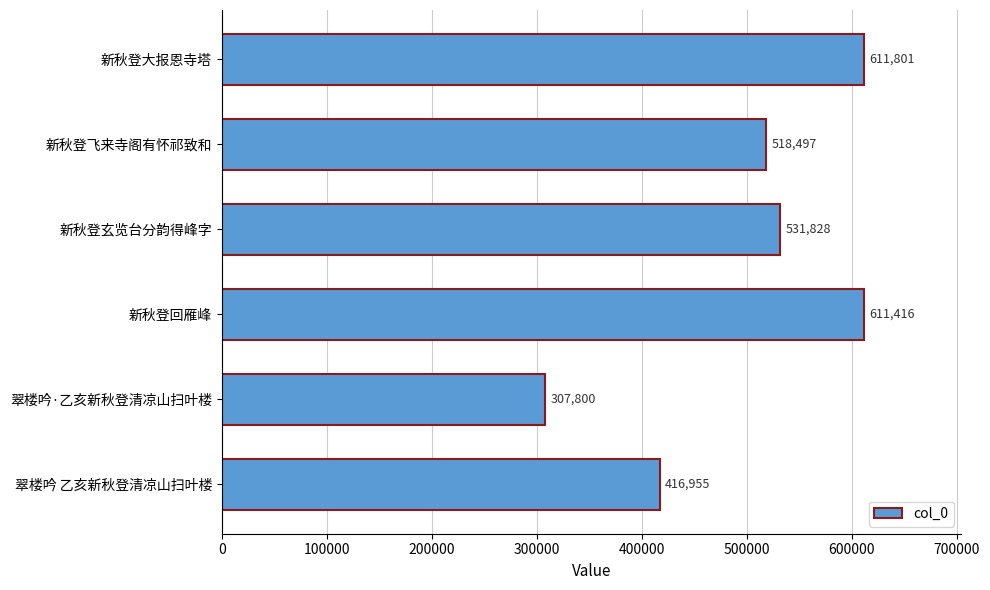

Rank the categories by value from lowest to highest.

翠楼吟·乙亥新秋登清凉山扫叶楼, 翠楼吟 乙亥新秋登清凉山扫叶楼, 新秋登飞来寺阁有怀祁致和, 新秋登玄览台分韵得峰字, 新秋登回雁峰, 新秋登大报恩寺塔